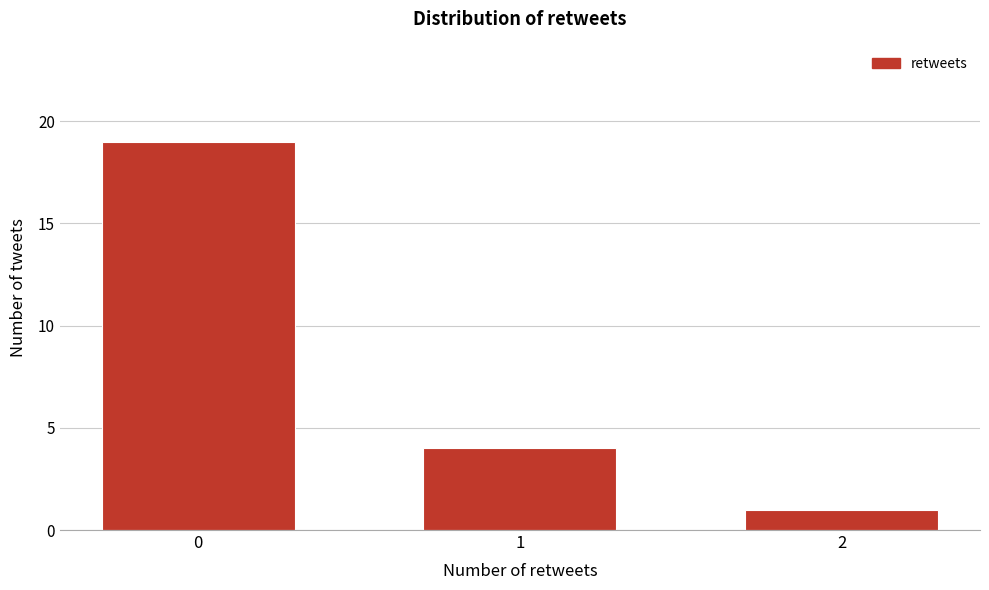

Reading right to left, transcribe all the data shown in this chart.

1	4	19